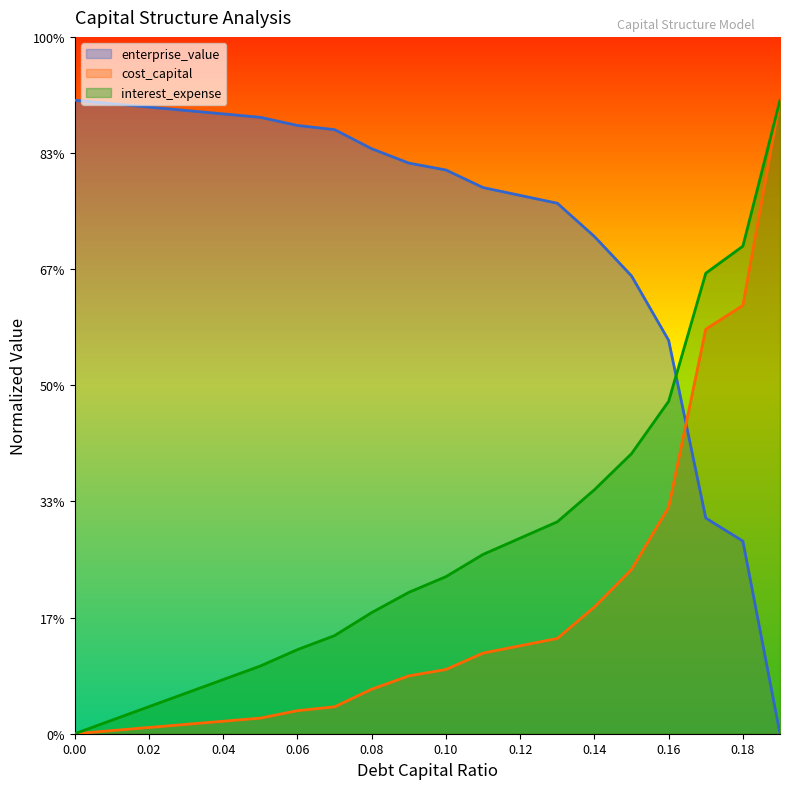

What is the value of the interest_expense point at the 5th from the left?

4.3